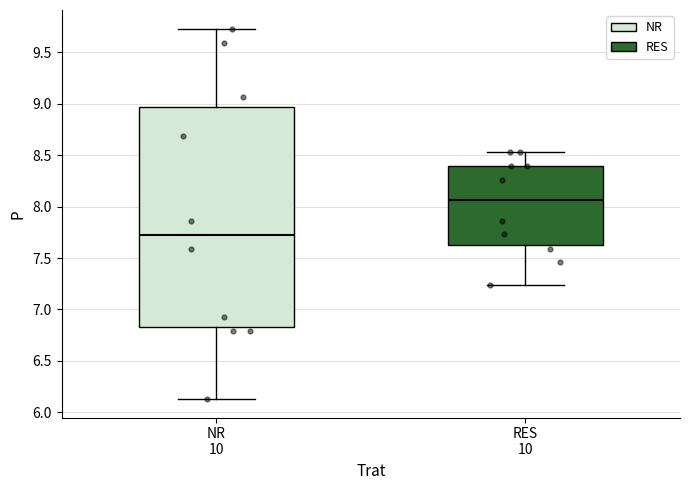

Reading left to right, transcribe this box plot: for each box, give where its median line is, the range the box spans, and where its two whiskers end, as read against the y-axis. The values are not printed on the chart, so give them approximately, as read against the axis.

NR 10: median 7.75, box 6.85 to 8.95, whiskers 6.15 to 9.75
RES 10: median 8.05, box 7.65 to 8.40, whiskers 7.25 to 8.55